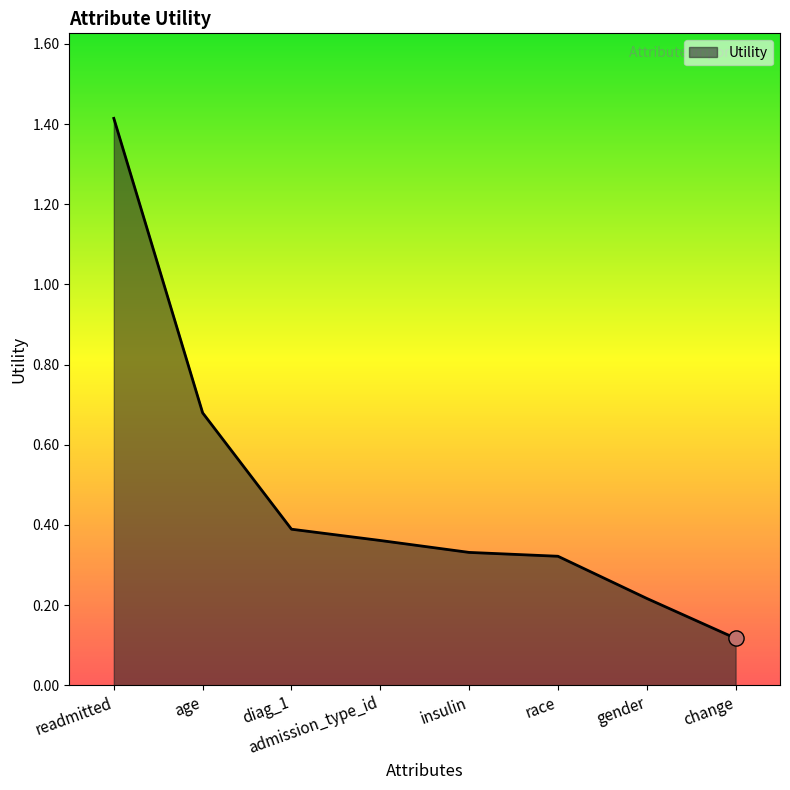

Which has a higher value, age or insulin?

age